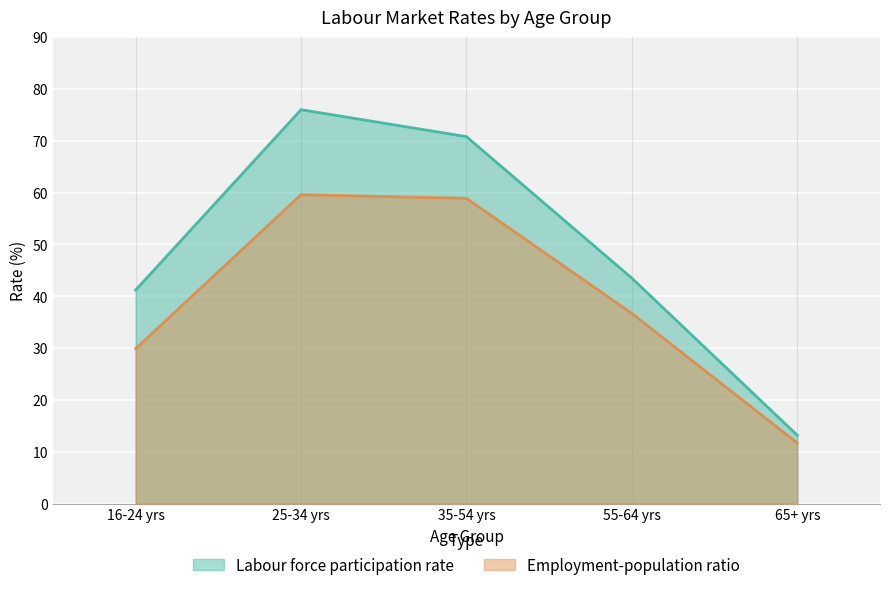

True or false: Labour force participation rate and Employment-population ratio intersect in this chart.

False